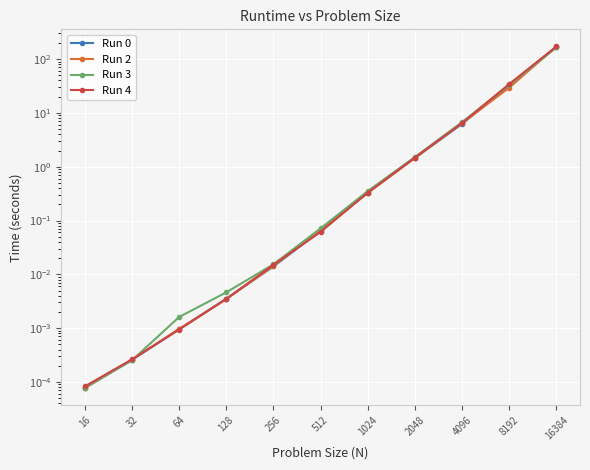

The Run 0 series shows 0.0 at 128. True or false?

False